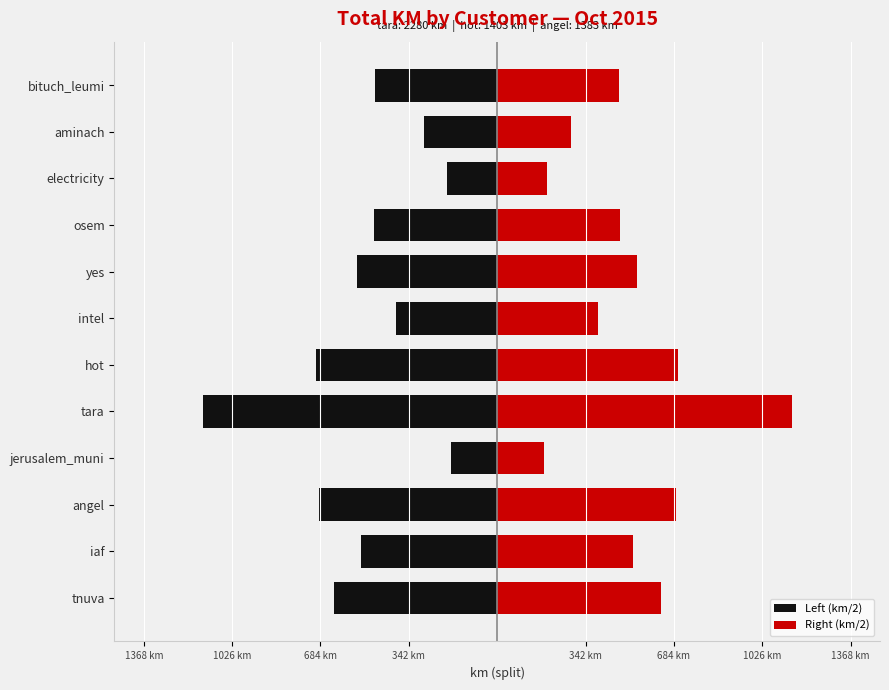

The Right (km/2) series shows 945.1 at tnuva. True or false?

False